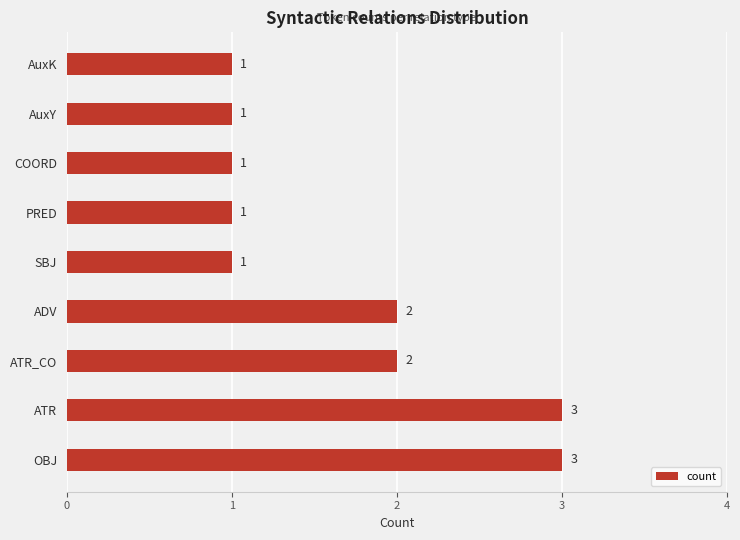

What is the difference between the second highest and second lowest values?

2